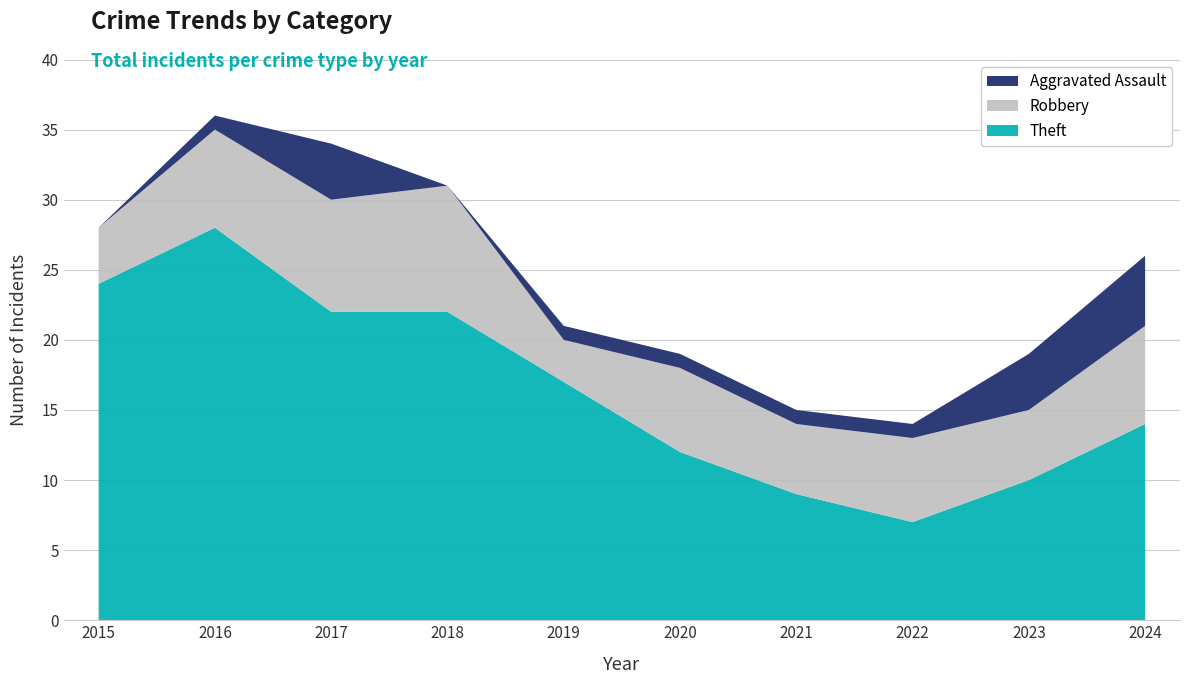

Reading left to right, what are all the values shown in this chart?

Theft: 2015=24	2016=28	2017=22	2018=22	2019=17	2020=12	2021=9	2022=7	2023=10	2024=14
Robbery: 2015=4	2016=7	2017=8	2018=9	2019=3	2020=6	2021=5	2022=6	2023=5	2024=7
Aggravated Assault: 2015=0	2016=1	2017=4	2018=0	2019=1	2020=1	2021=1	2022=1	2023=4	2024=5